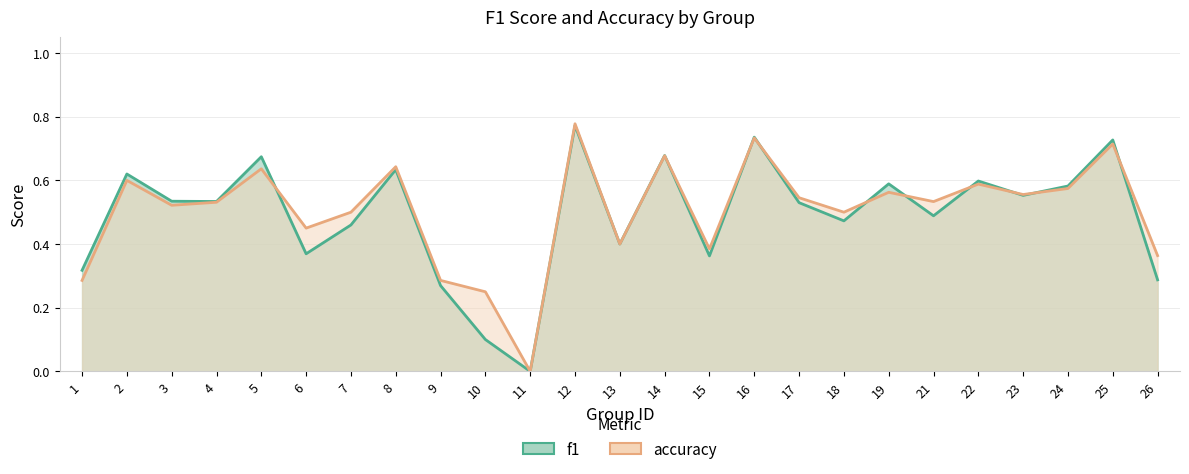

True or false: f1 has more than 1 points higher than both neighbors.

True